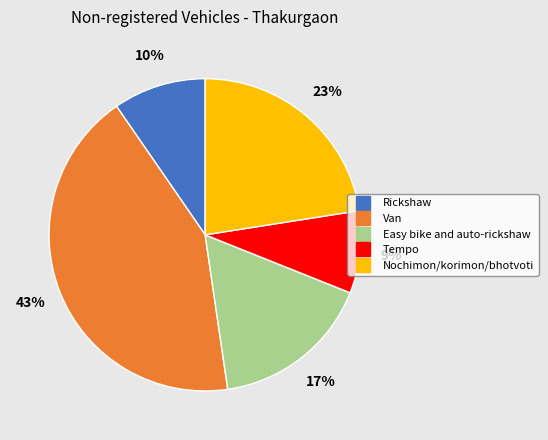

Do Tempo and Rickshaw together represent more than half of the pie?

No